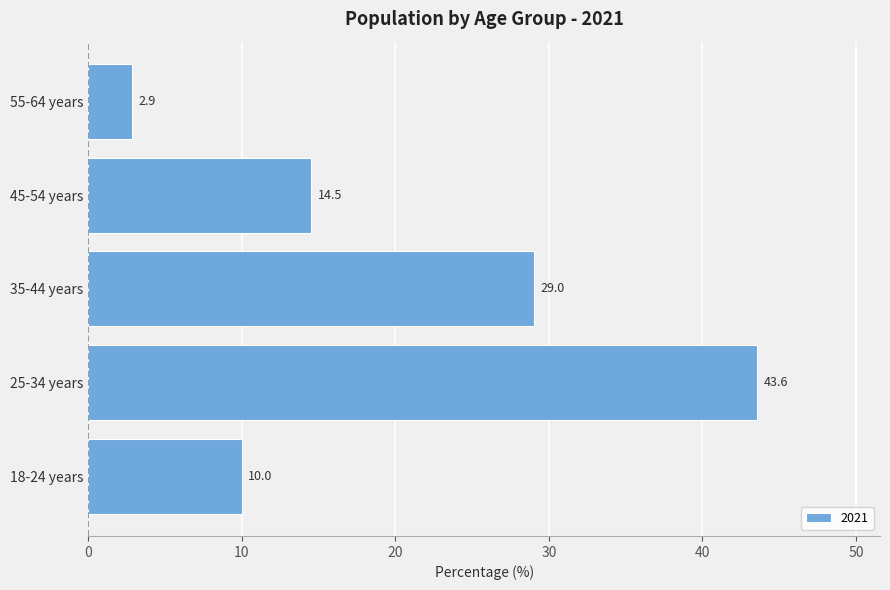

What is the greatest value displayed?

43.6